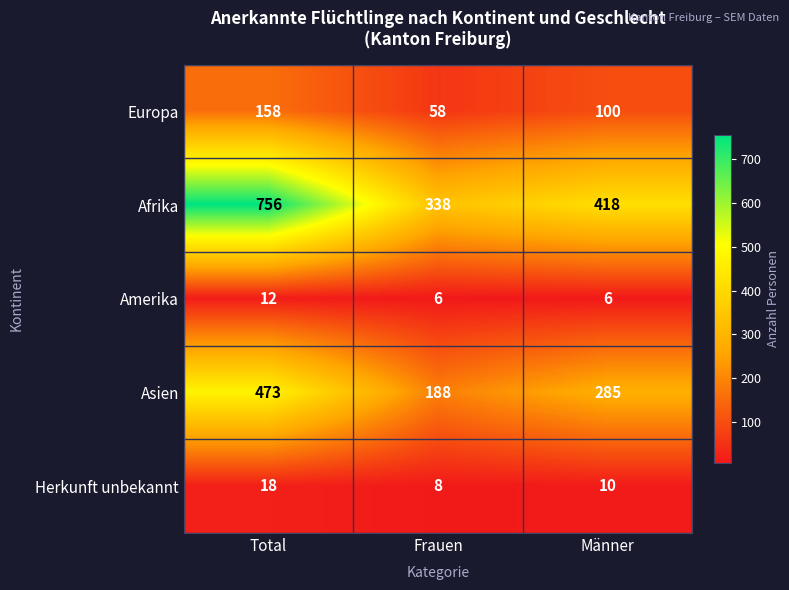

What is the smallest value displayed?

6